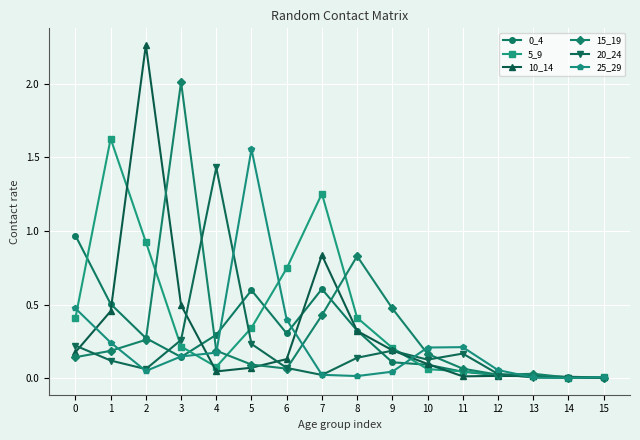

Which series has the widest spread of values?

10_14